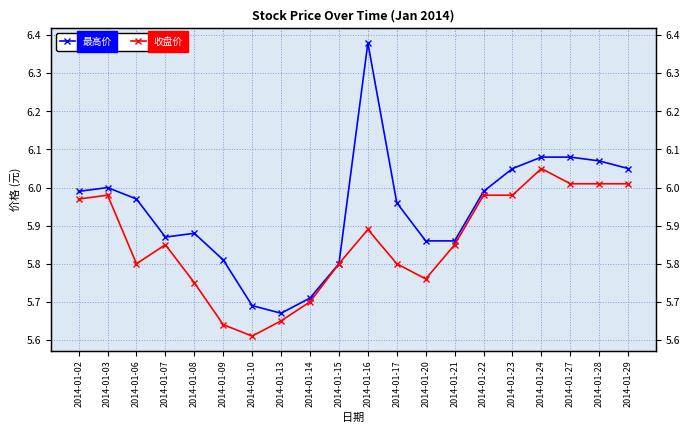

Between 2014-01-20 and 2014-01-17, which is larger?

2014-01-17